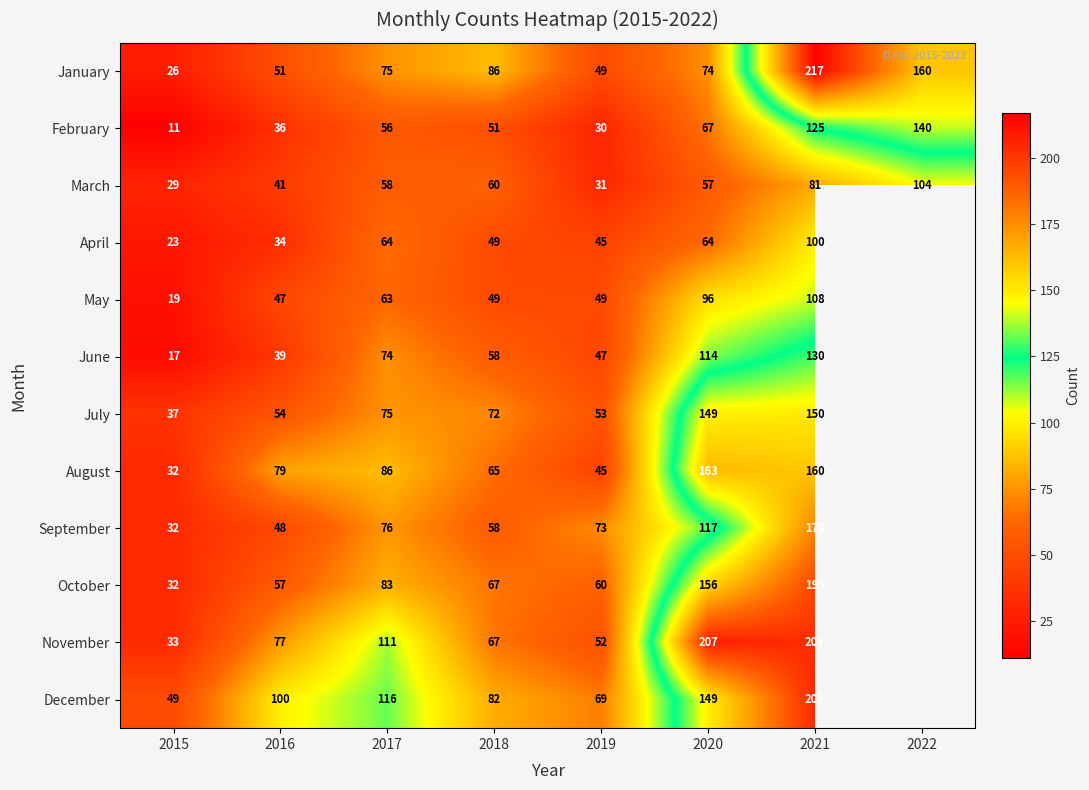

At which category does the chart reach its peak across all series?

2021